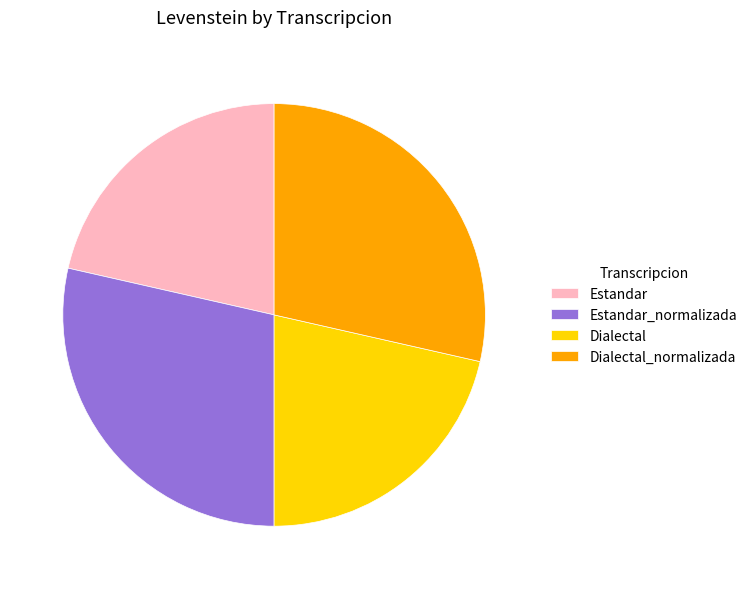

Do Estandar_normalizada and Dialectal_normalizada together represent more than half of the pie?

Yes